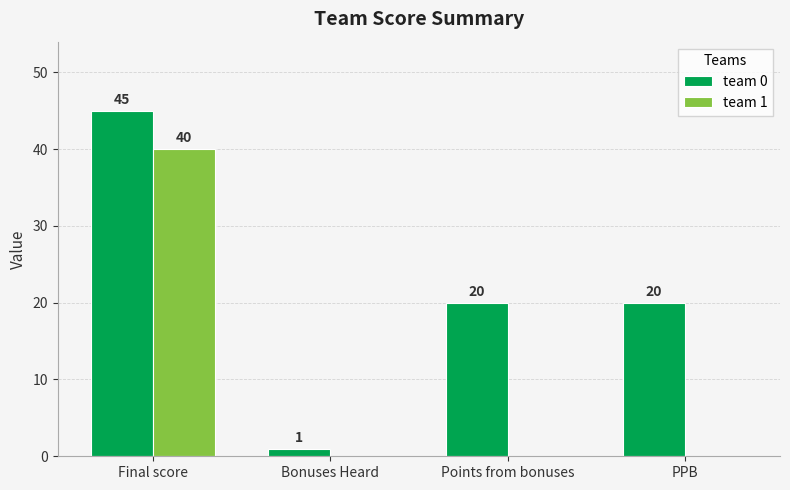

At which category is the sum across all series the highest?

Final score